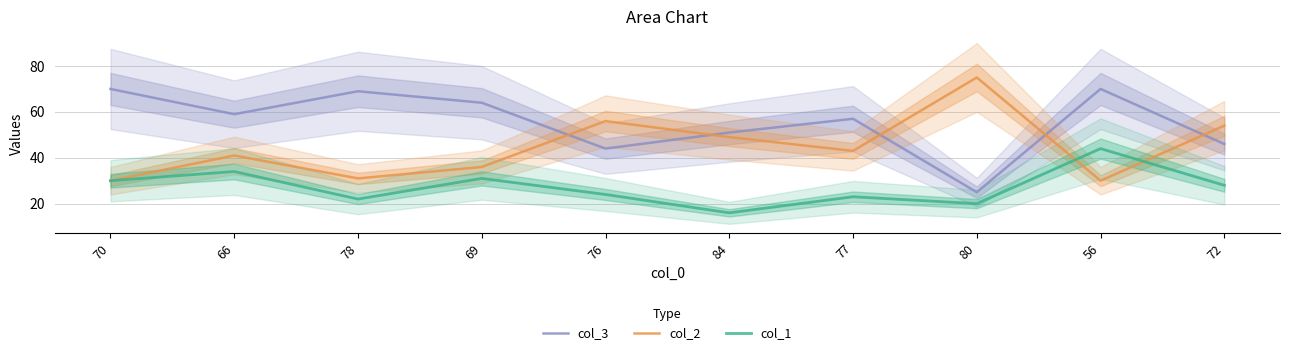

What is the lowest value of the col_2 series?

30